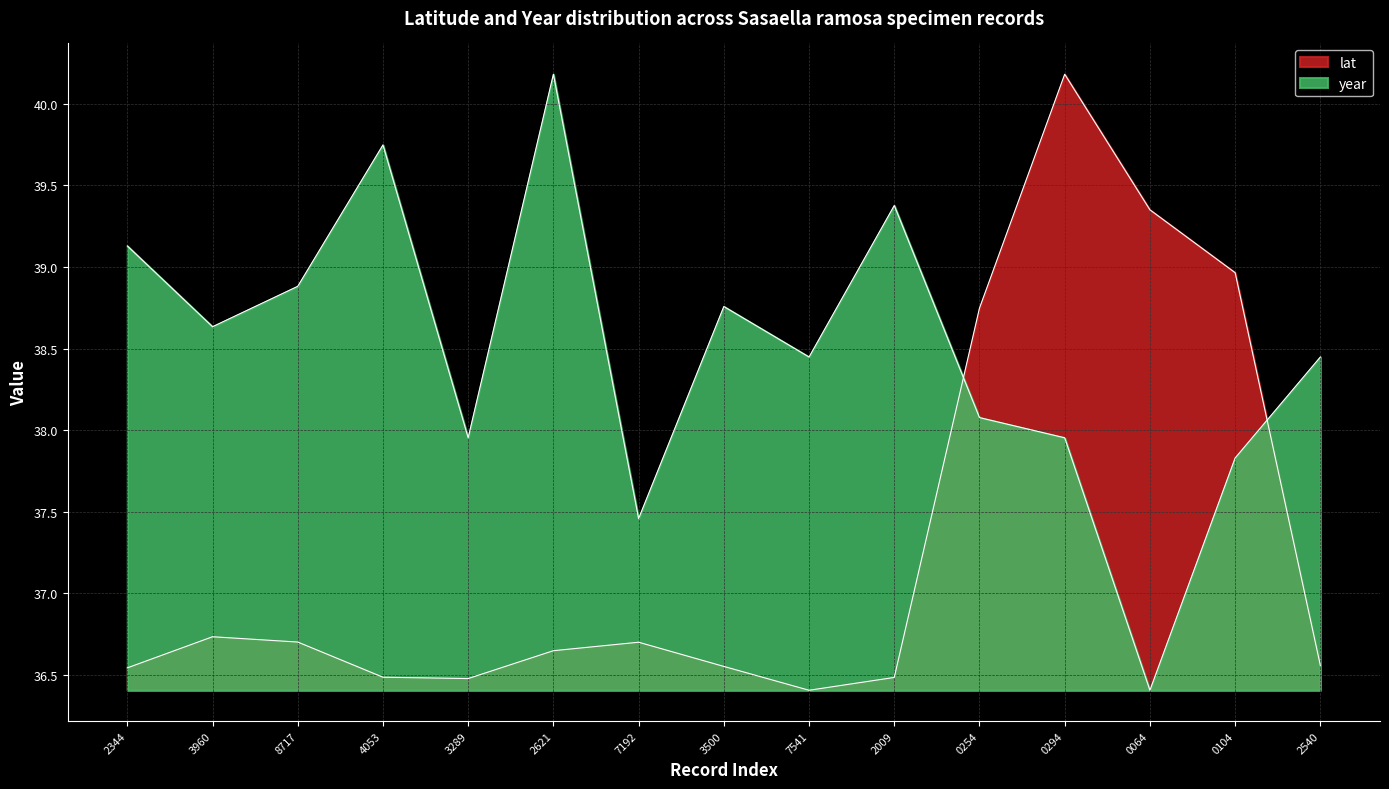

Which category has the highest value across all series?

0294